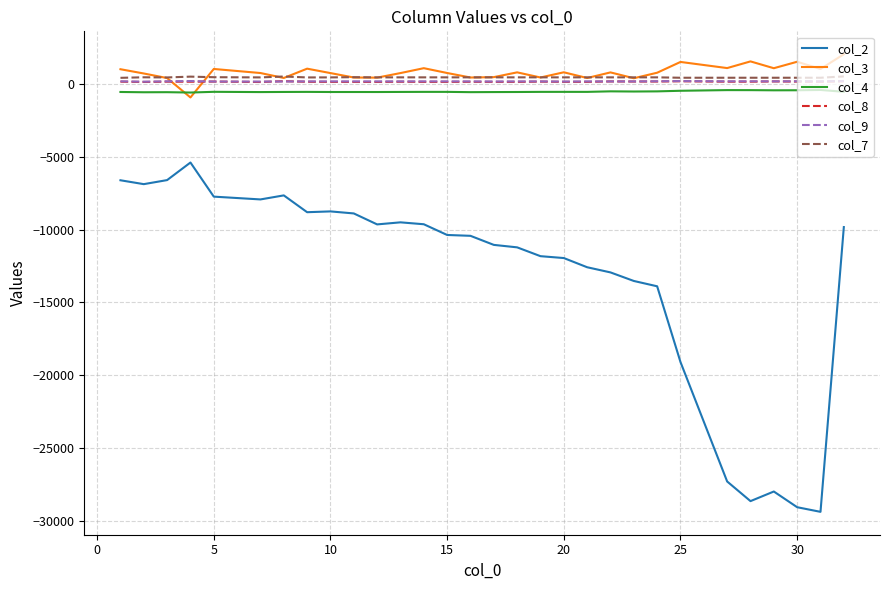

How many lines are shown in the chart?

6